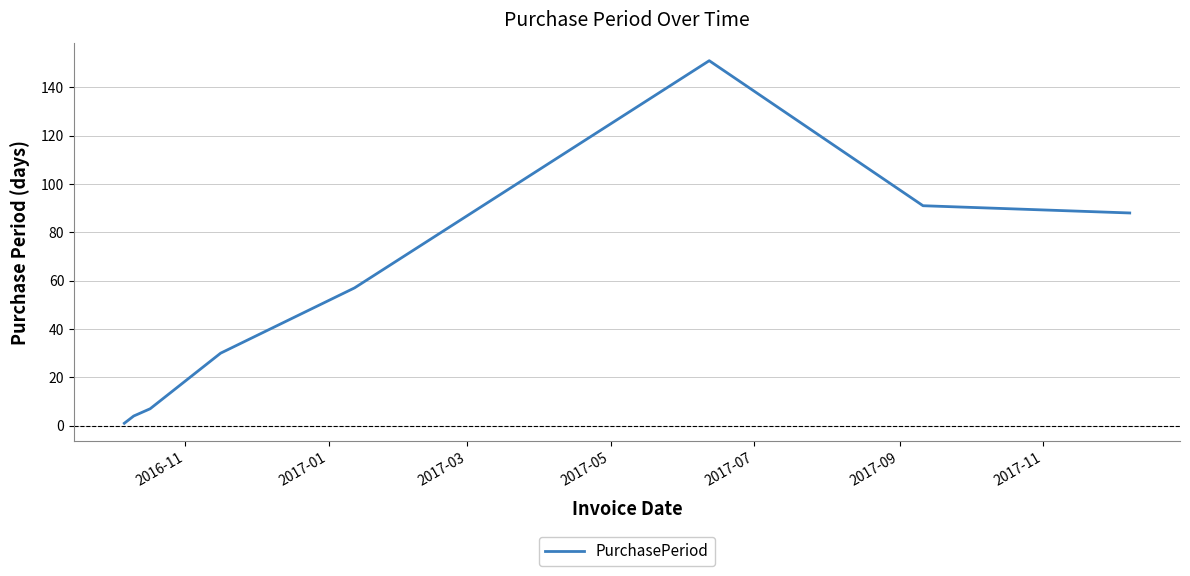

Does the chart have visible grid lines?

Yes